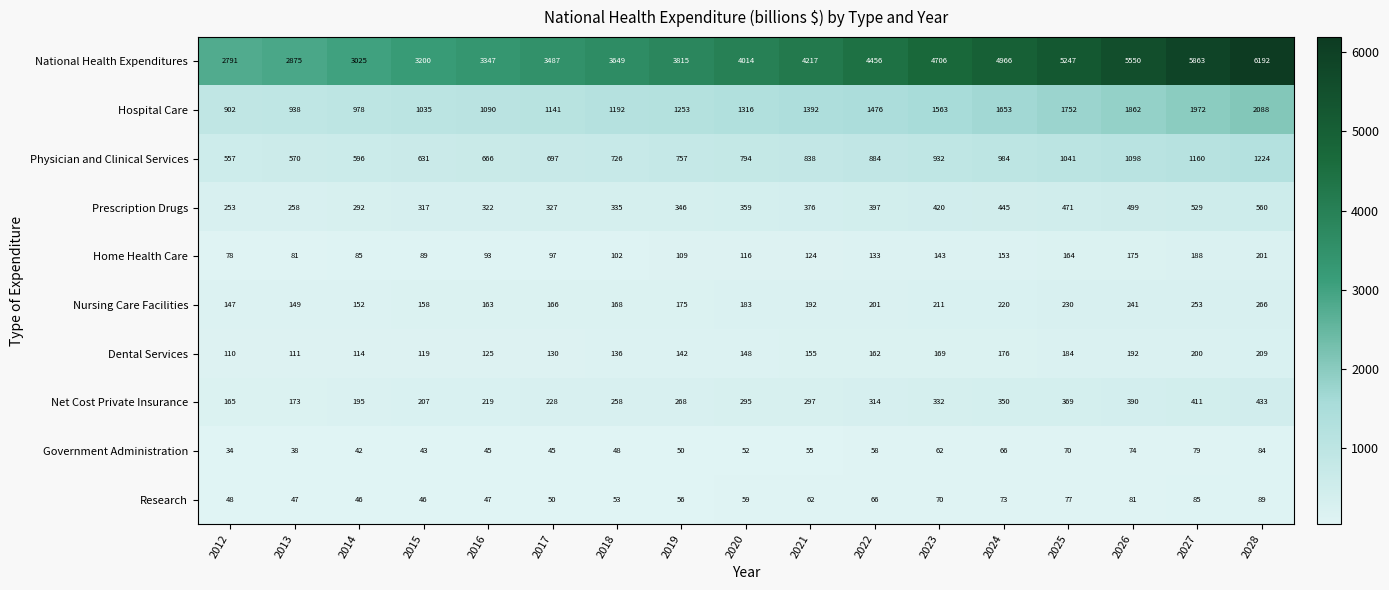

At how many categories does at least one series exceed 5443?

3